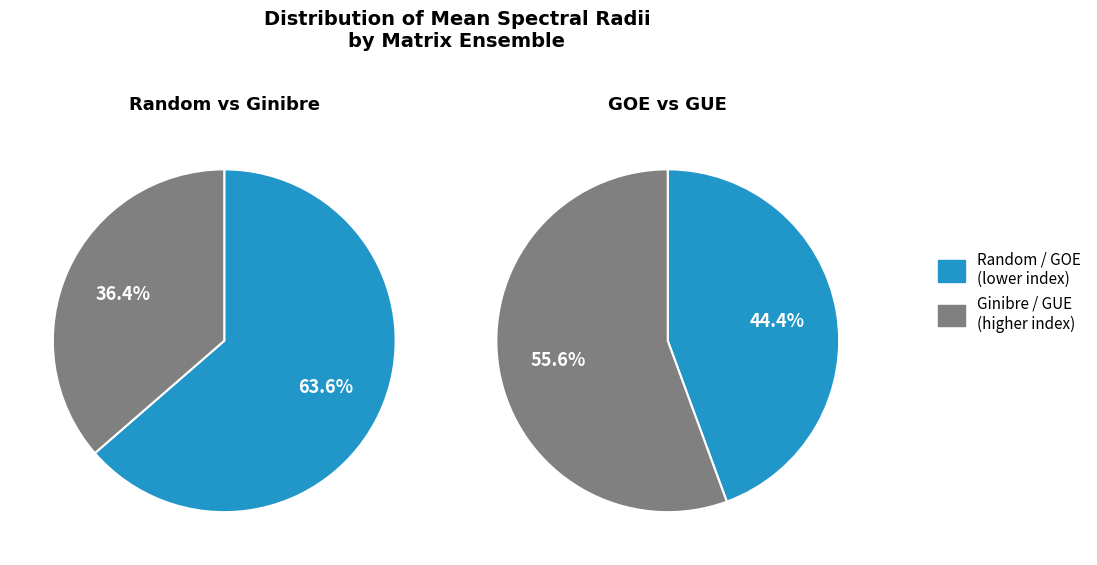

The 7 slice represents 15% of the pie. True or false?

False